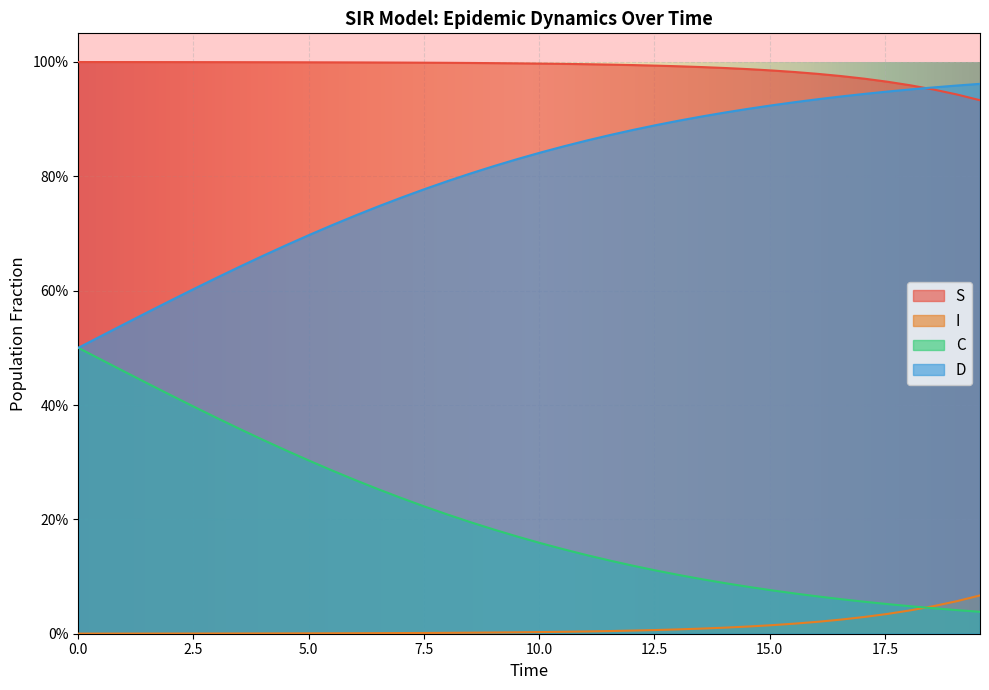

Which series has the largest range (max minus min)?

D